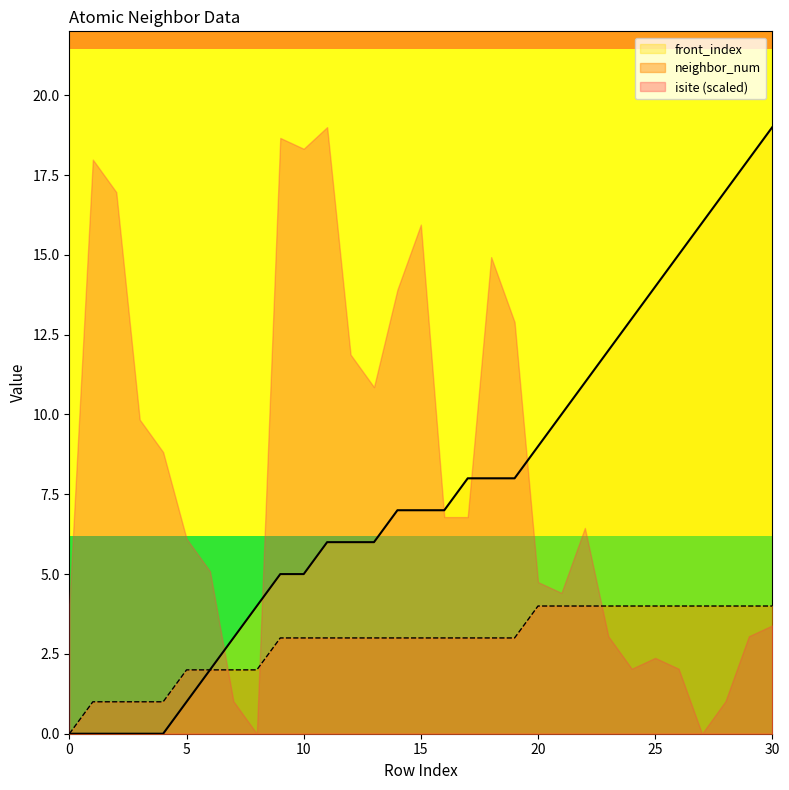

At how many categories does at least one series exceed 15?

4